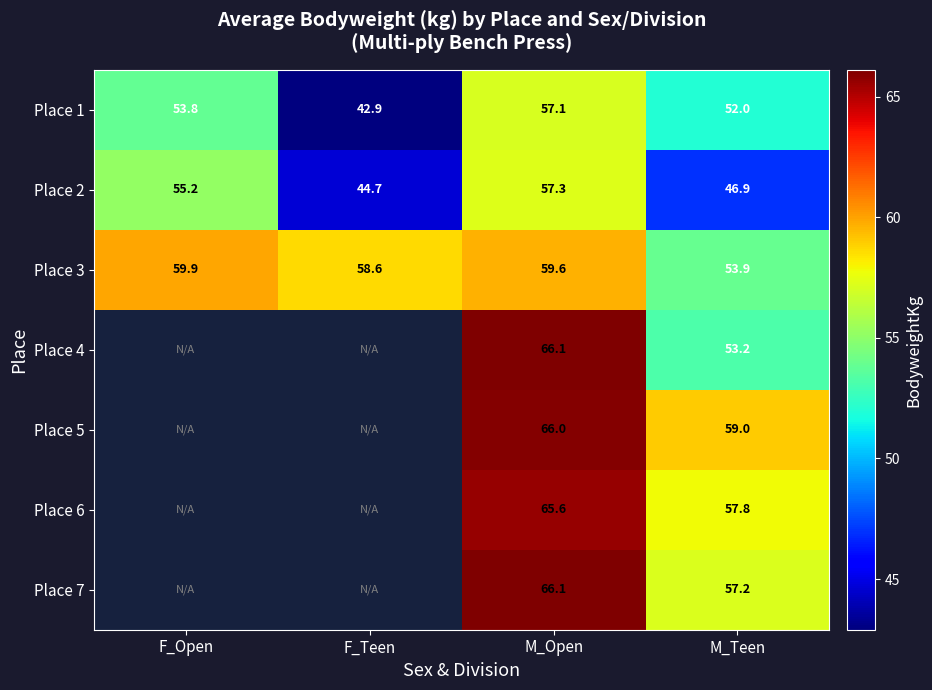

The value of Place 1 at M_Open is 57.1. True or false?

True